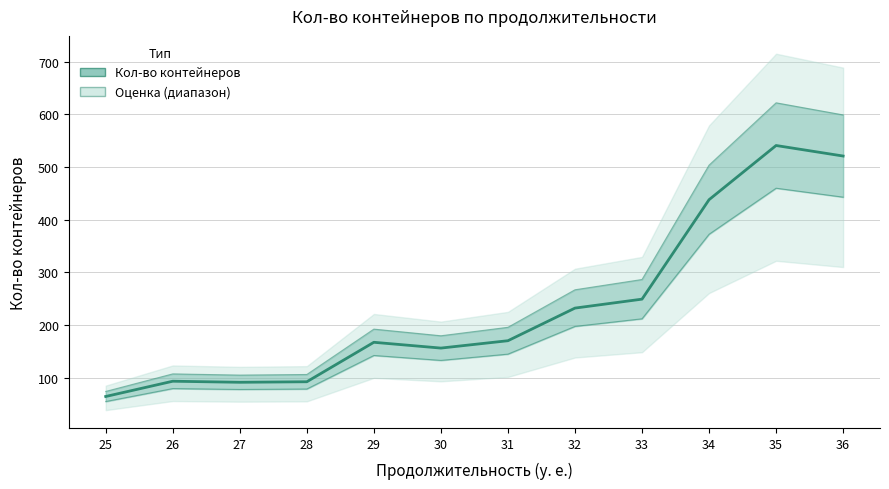

Where does the data first go above 170?

32